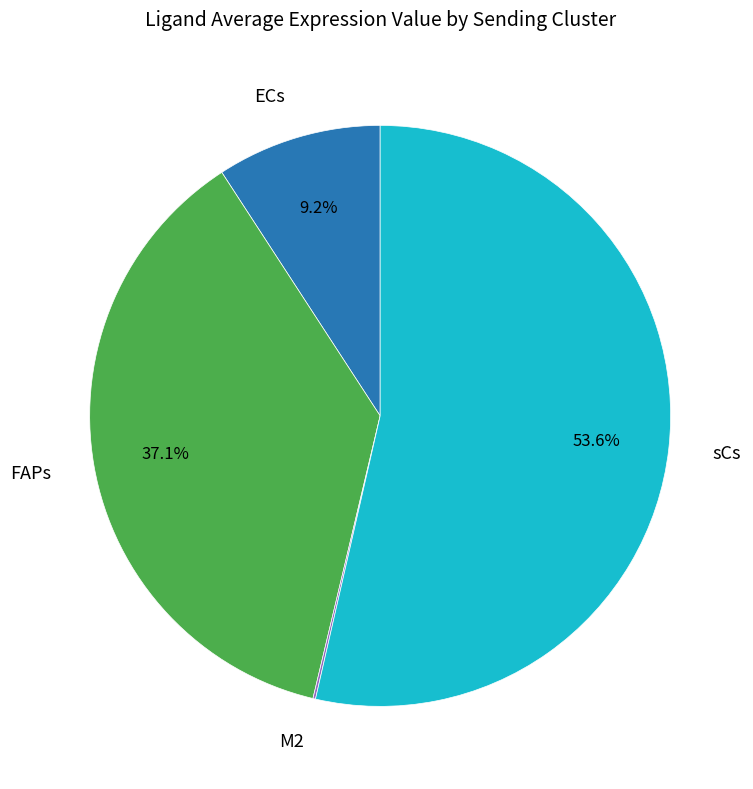

Does any single category account for the majority?

Yes